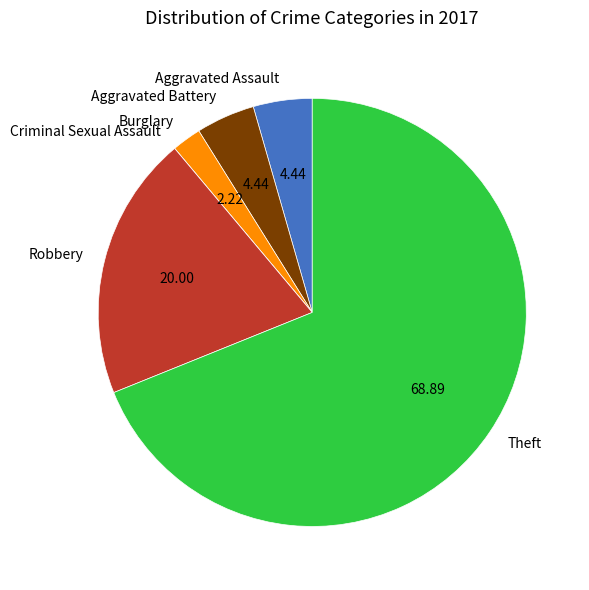

The Aggravated Battery slice represents 4% of the pie. True or false?

True